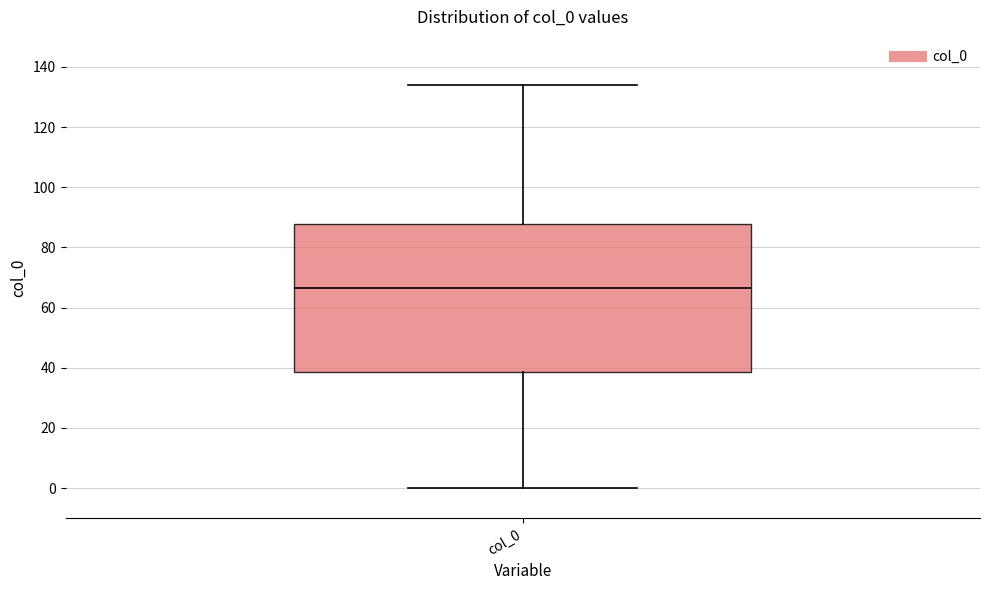

Where is the upper edge of the box for col_0 on the y-axis? The values are not printed on the chart, so give them approximately, as read against the axis.

88